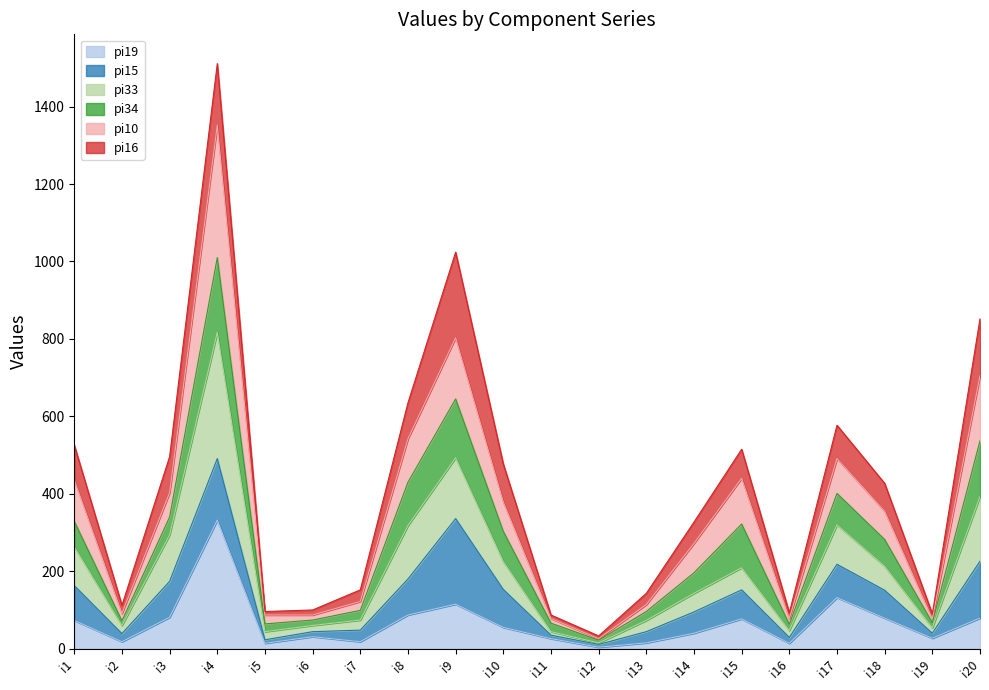

Does the chart have visible grid lines?

No